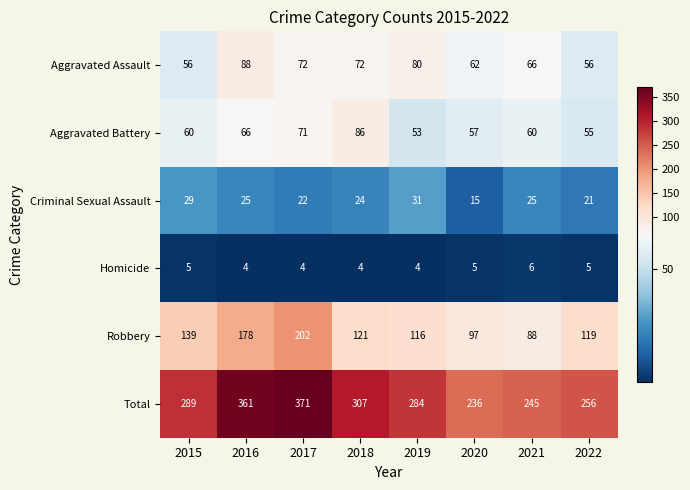

What is the difference between the maximum and minimum values in the Aggravated Assault series?

32